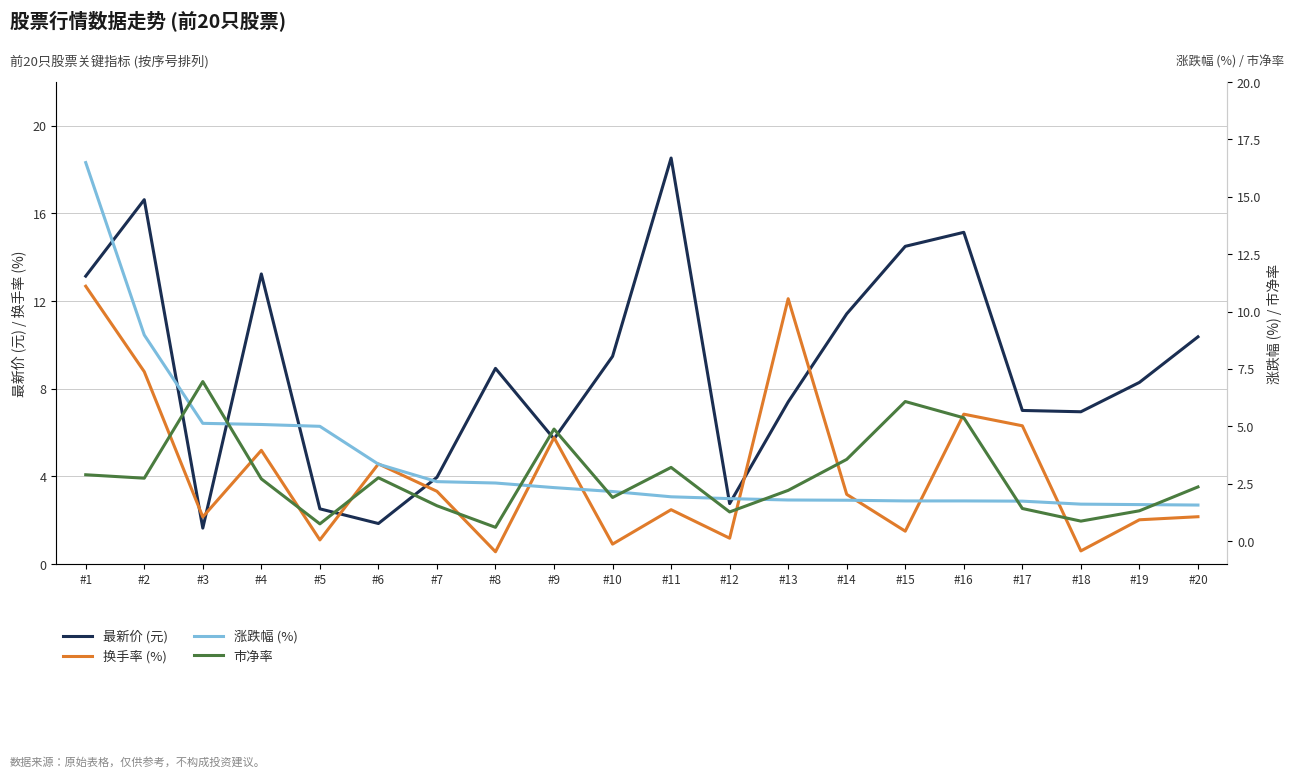

Which series has the largest total across all categories?

最新价 (元)